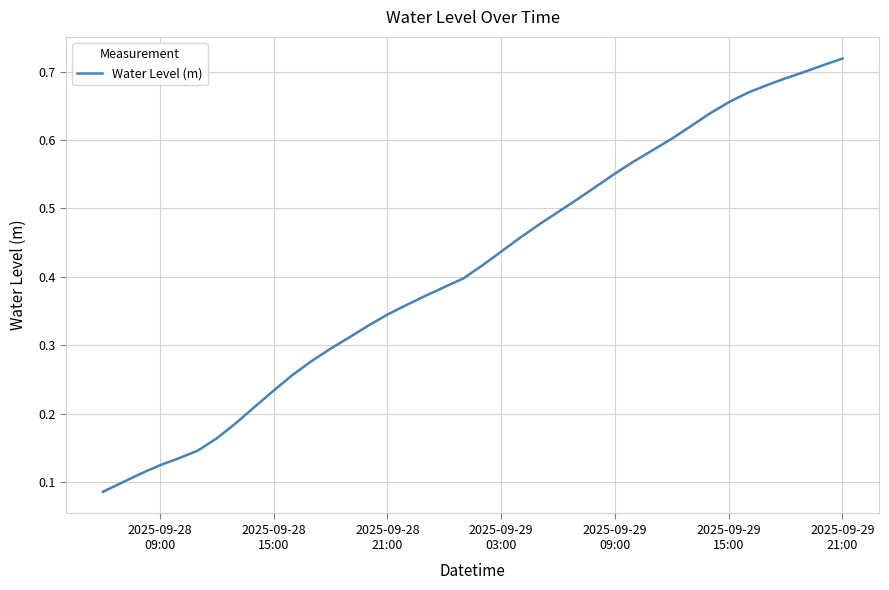

How many lines are shown in the chart?

1